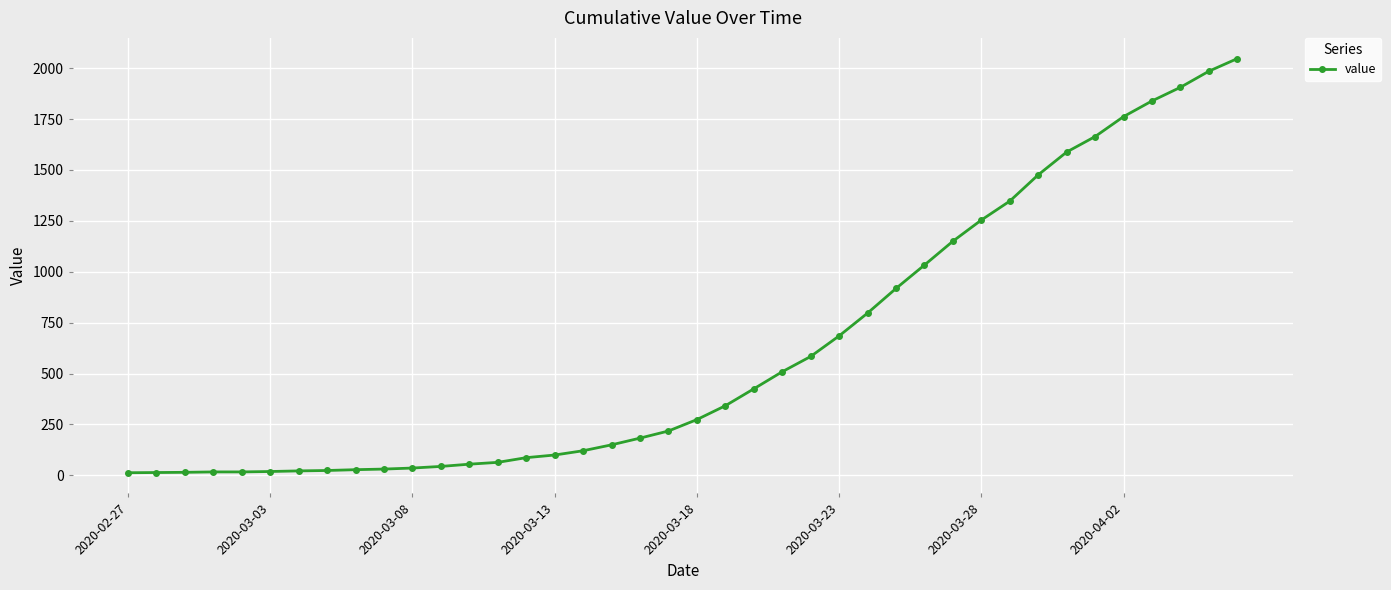

How many data points does each series have?

40